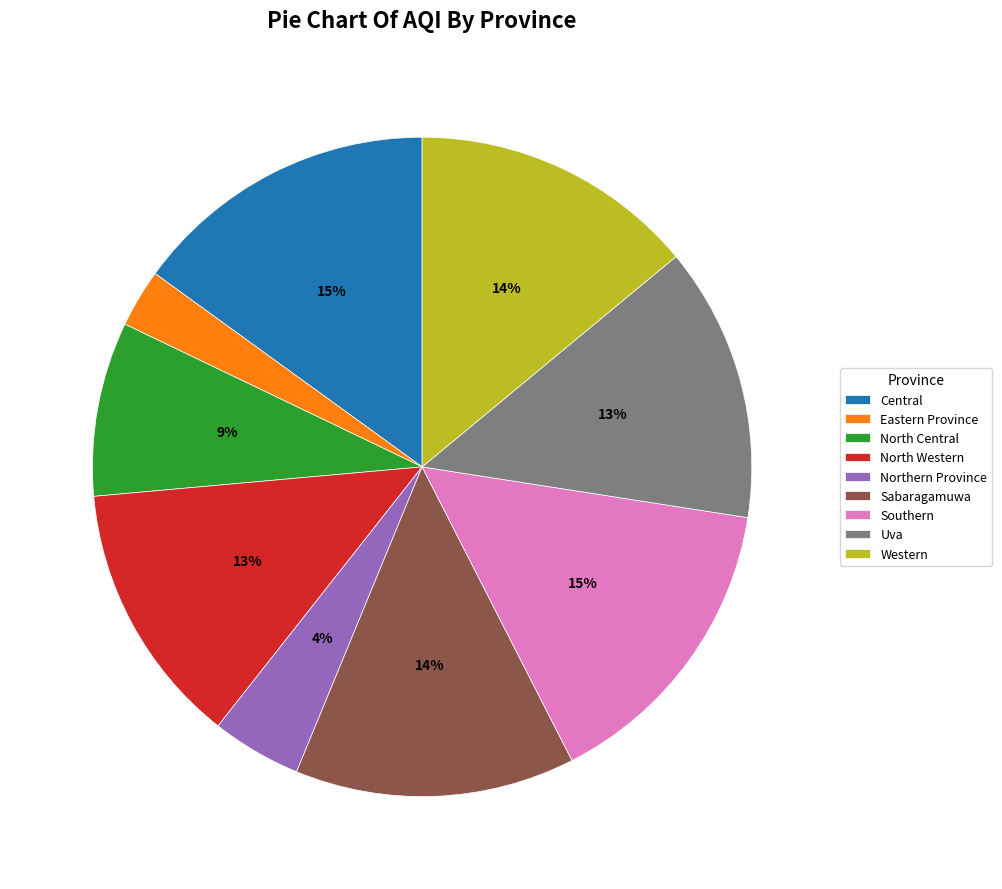

To the nearest percent, what is the average slice percentage?

11%